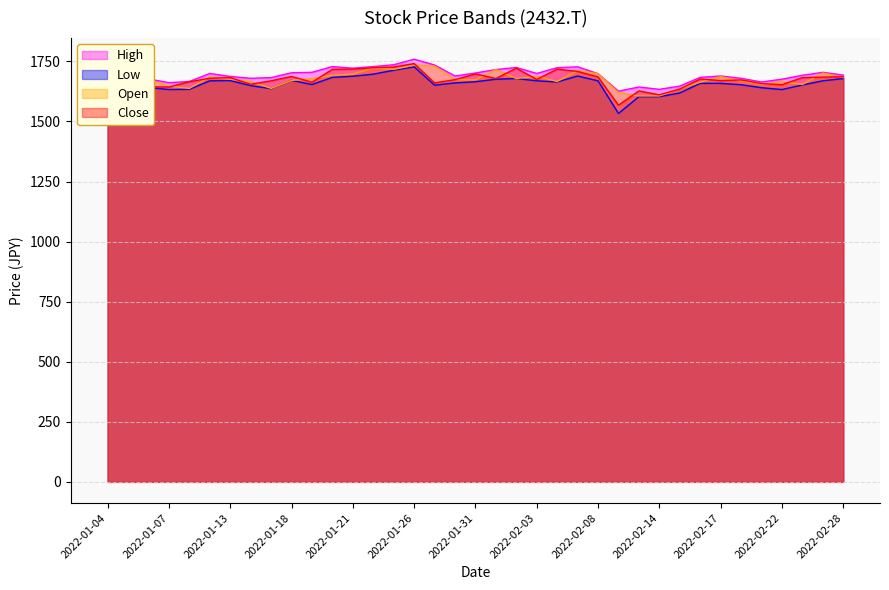

Reading right to left, list all the values displayed in this chart.

High: 1692.9	1704.4	1692.0	1675.7	1664.2	1679.5	1689.1	1683.4	1647.0	1633.7	1643.2	1626.0	1698.7	1727.3	1723.5	1699.6	1724.5	1715.9	1701.5	1689.1	1735.0	1758.9	1735.9	1728.3	1721.6	1728.3	1704.4	1702.5	1682.4	1679.5	1687.2	1699.6	1666.2	1661.4	1676.7	1711.1	1721.6
Low: 1678.6	1669.0	1651.8	1632.7	1640.3	1652.8	1658.5	1658.5	1618.4	1603.1	1603.1	1533.3	1669.0	1689.1	1664.2	1669.0	1678.6	1675.7	1665.2	1660.4	1650.9	1727.3	1713.0	1696.8	1688.2	1683.4	1653.7	1670.9	1636.5	1649.0	1670.0	1669.0	1633.7	1632.7	1641.3	1678.6	1692.9
Open: 1682.4	1701.5	1653.7	1665.2	1653.7	1668.1	1686.2	1663.3	1635.6	1605.9	1605.9	1620.3	1698.7	1711.1	1666.2	1688.2	1678.6	1715.9	1672.8	1673.8	1730.2	1734.0	1716.8	1722.6	1696.8	1692.0	1677.6	1670.9	1637.5	1666.2	1675.7	1685.3	1637.5	1647.0	1672.8	1711.1	1703.4
Close: 1686.2	1684.3	1682.4	1652.8	1657.6	1672.8	1670.0	1676.7	1634.6	1610.7	1627.0	1567.7	1685.3	1708.2	1717.8	1674.8	1721.6	1678.6	1697.7	1673.8	1660.4	1740.7	1726.4	1723.5	1717.8	1716.8	1663.3	1687.2	1669.0	1654.7	1682.4	1679.5	1665.2	1643.2	1644.2	1682.4	1720.7